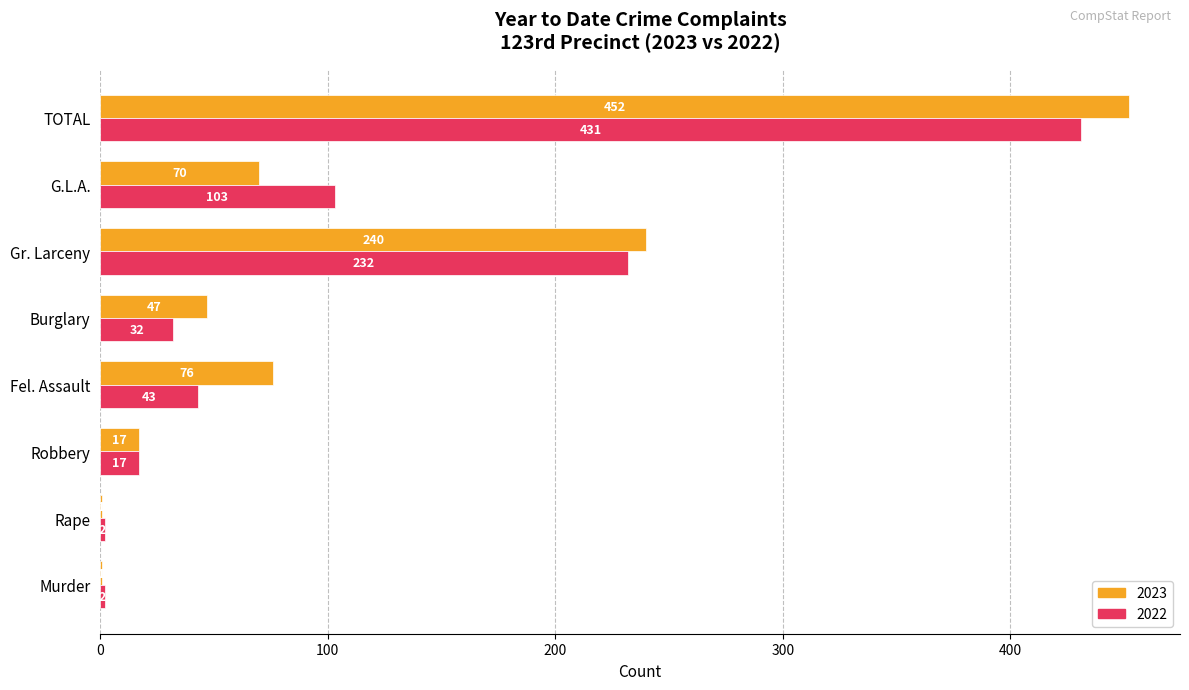

What is the highest value of the 2023 series?

452